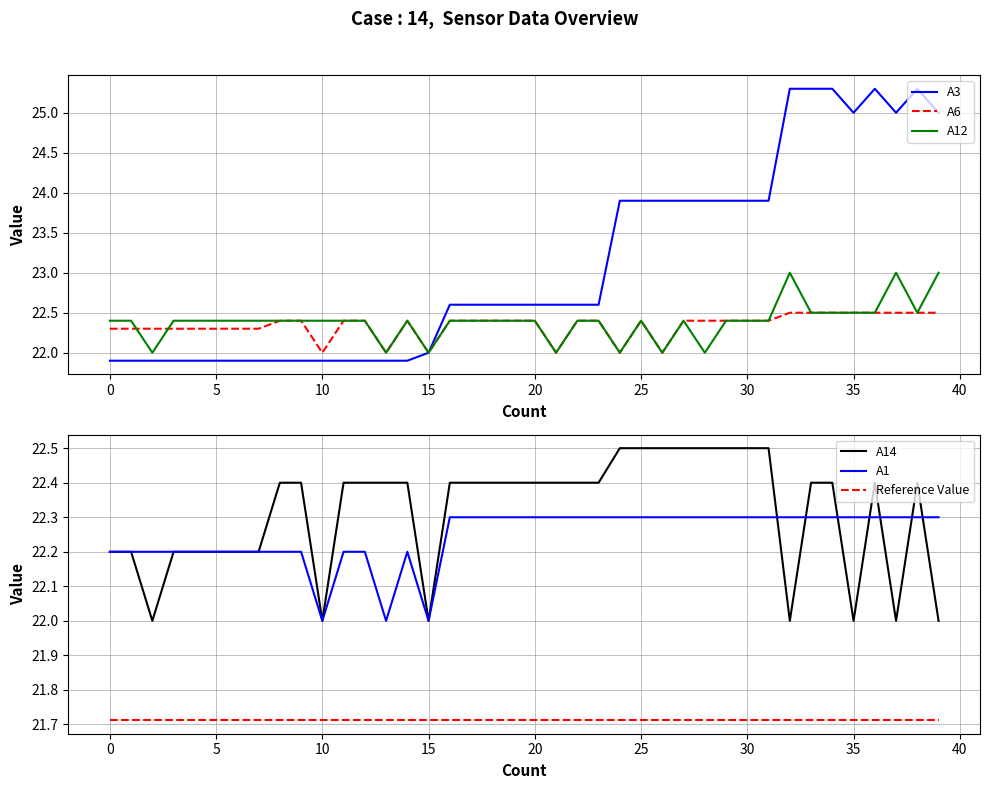

At how many categories does at least one series exceed 24?

8